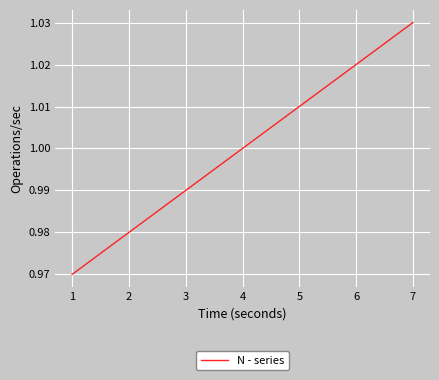

What is the sum of all values?

7.0